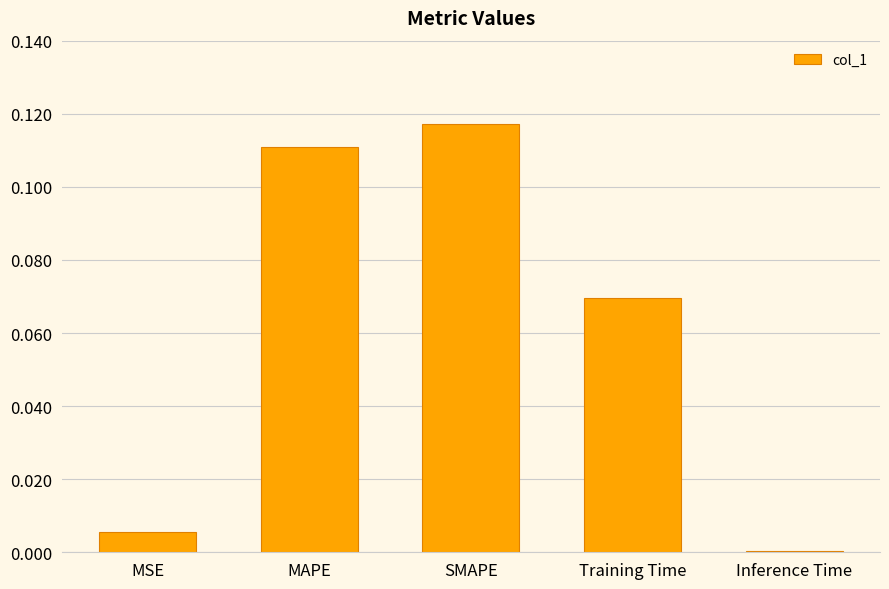

Rank the categories by value from highest to lowest.

SMAPE, MAPE, Training Time, MSE, Inference Time